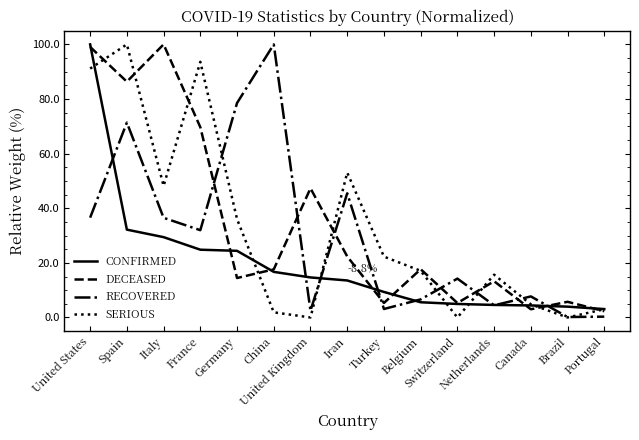

At which label is SERIOUS closest to 50?

Italy